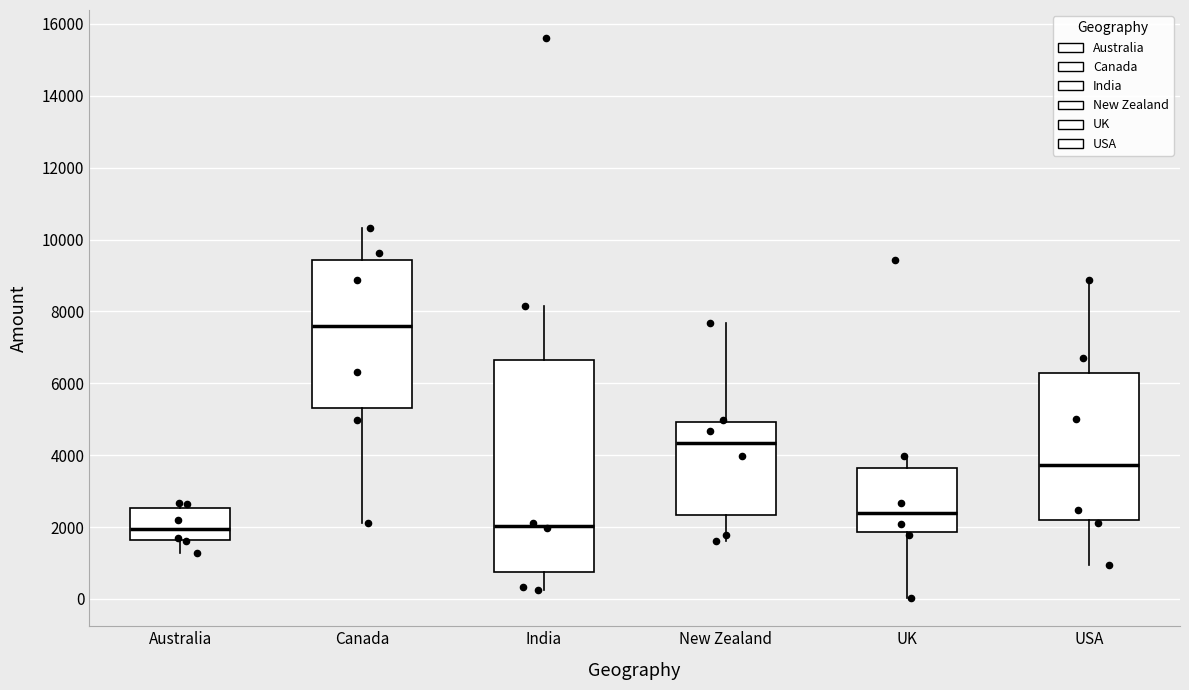

Reading left to right, read every box against the y-axis: the position of its median line, the range the box covers, and the ends of its whiskers. The values are not printed on the chart, so give them approximately, as read against the axis.

Australia: median 2000, box 1600 to 2600, whiskers 1200 to 2600 (just above the box's upper edge)
Canada: median 7600, box 5400 to 9400, whiskers 2200 to 10400
India: median 2000, box 800 to 6600, whiskers 200 to 8200
New Zealand: median 4400, box 2400 to 5000, whiskers 1600 to 7600
UK: median 2400, box 1800 to 3600, whiskers 0 to 4000
USA: median 3800, box 2200 to 6200, whiskers 1000 to 8800